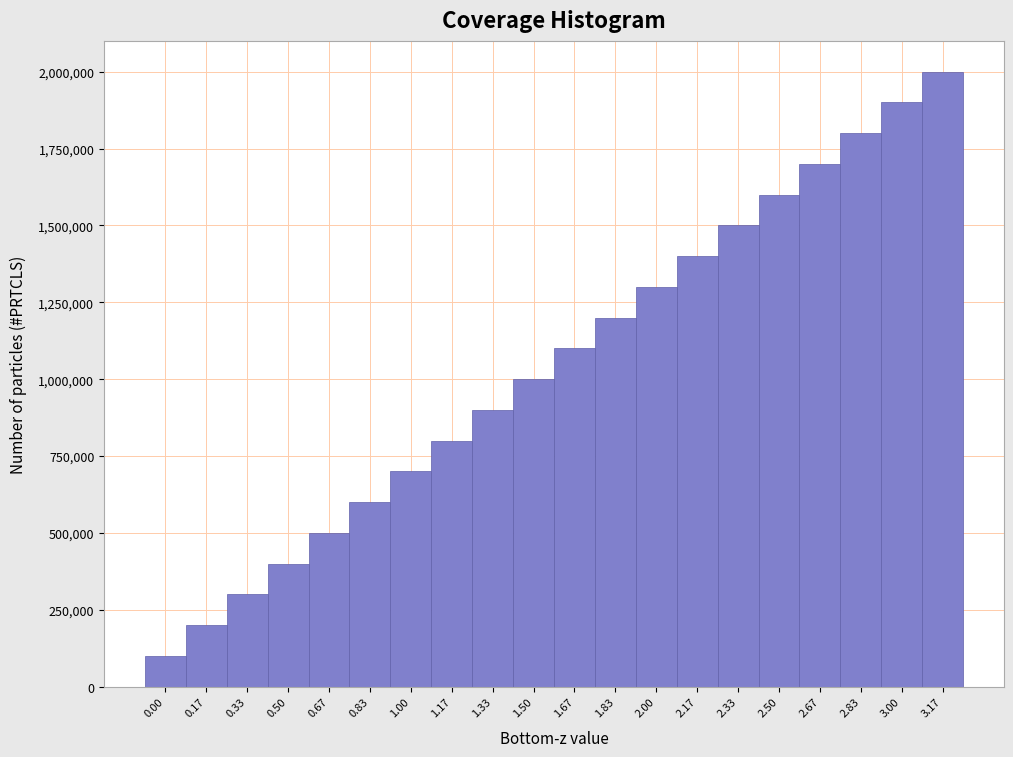

Reading left to right, what are all the values shown in this chart?

0.00=100000	0.17=200000	0.33=300000	0.50=400000	0.67=500000	0.83=600000	1.00=700000	1.17=800000	1.33=900000	1.50=1000000	1.67=1100000	1.83=1200000	2.00=1300000	2.17=1400000	2.33=1500000	2.50=1600000	2.67=1700000	2.83=1800000	3.00=1900000	3.17=2000000